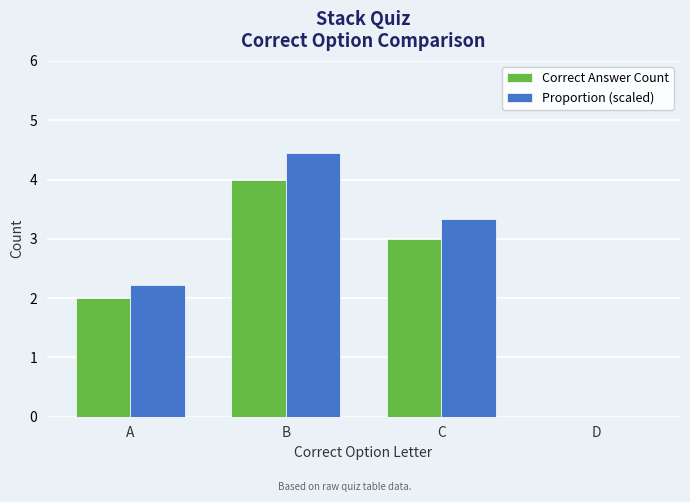

Is the value of Correct Answer Count at C greater than the value of Proportion (scaled) at D?

Yes